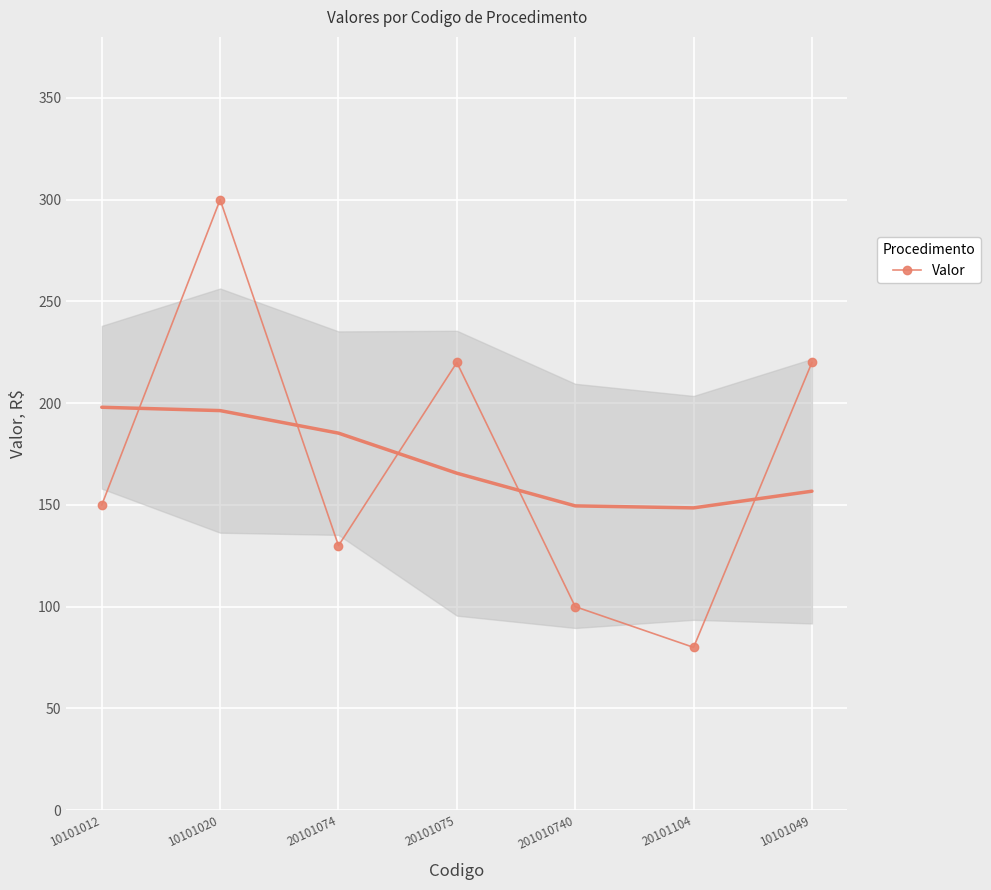

How many points are higher than both their immediate neighbors (excluding endpoints)?

2